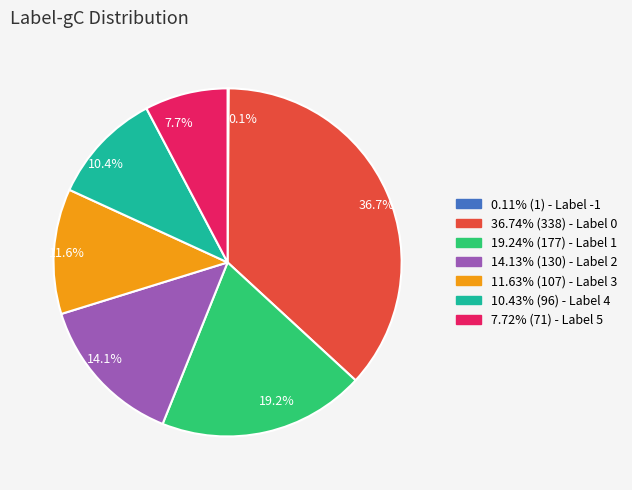

Which category has the biggest portion of the pie?

36.7%